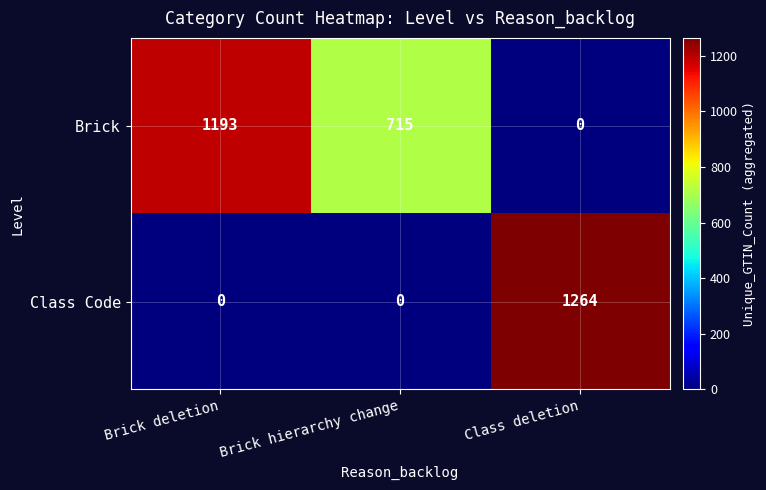

Which series has the largest total across all categories?

Brick